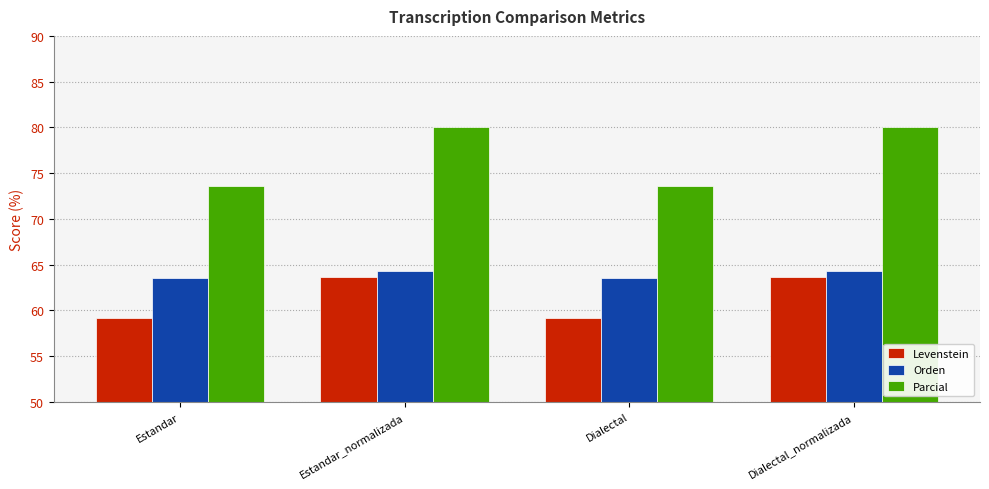

True or false: Parcial has a value of 73.6 at Dialectal.

True